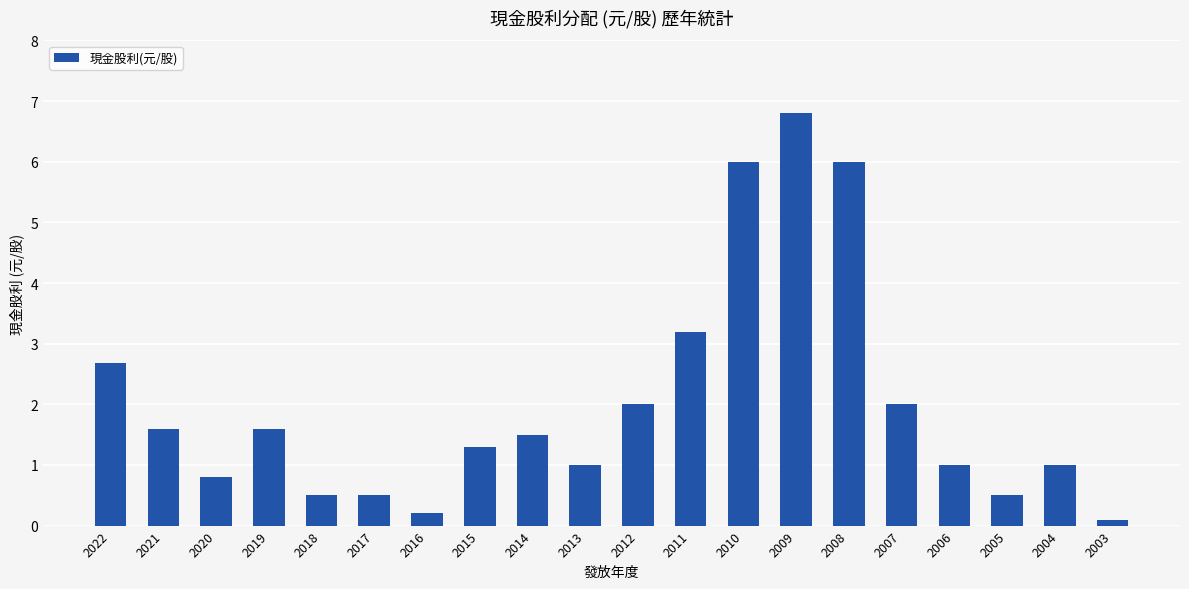

Between 2019 and 2013, which is larger?

2019